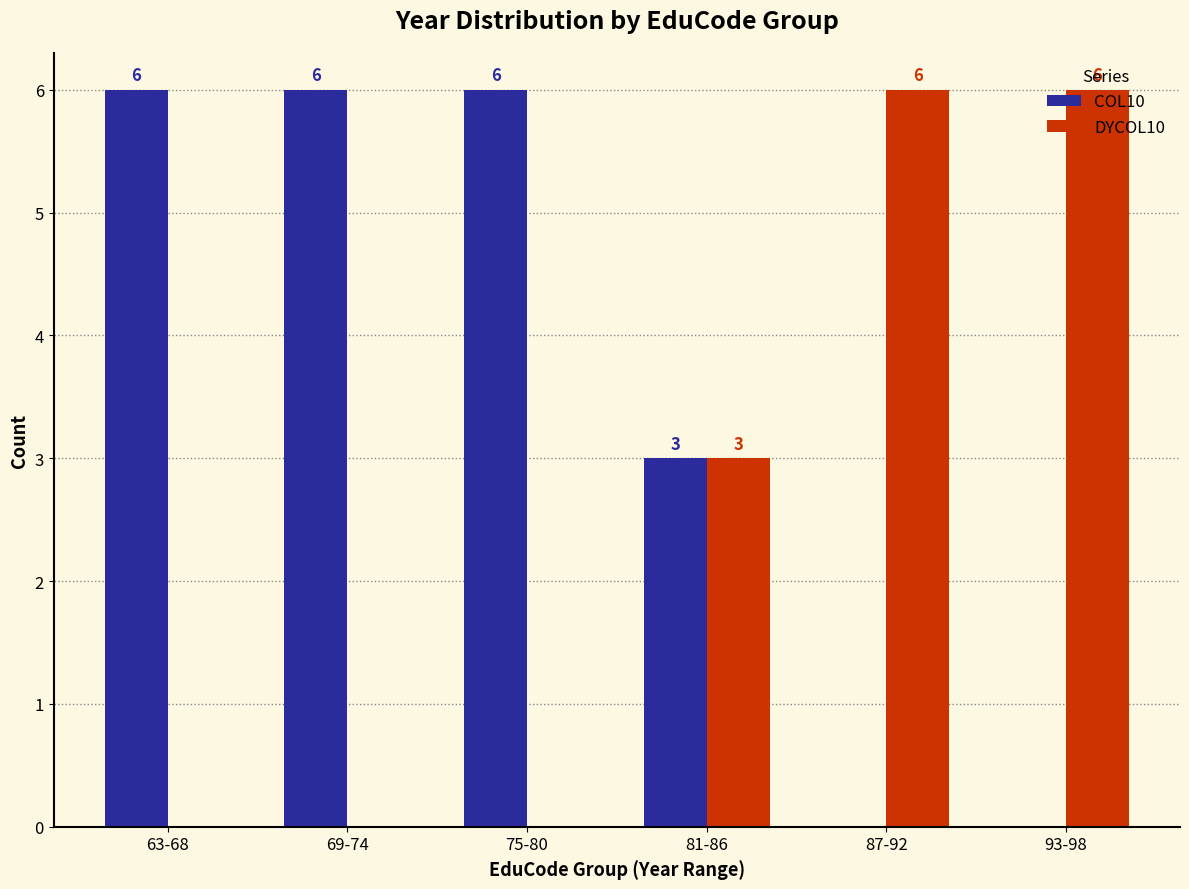

Which series has the largest total across all categories?

COL10